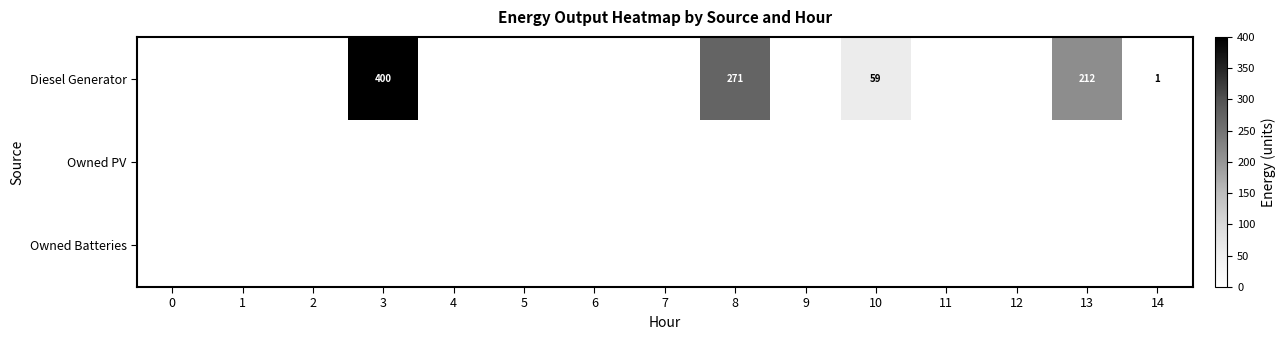

Between 0 and 5, which series saw the biggest shift?

Diesel Generator